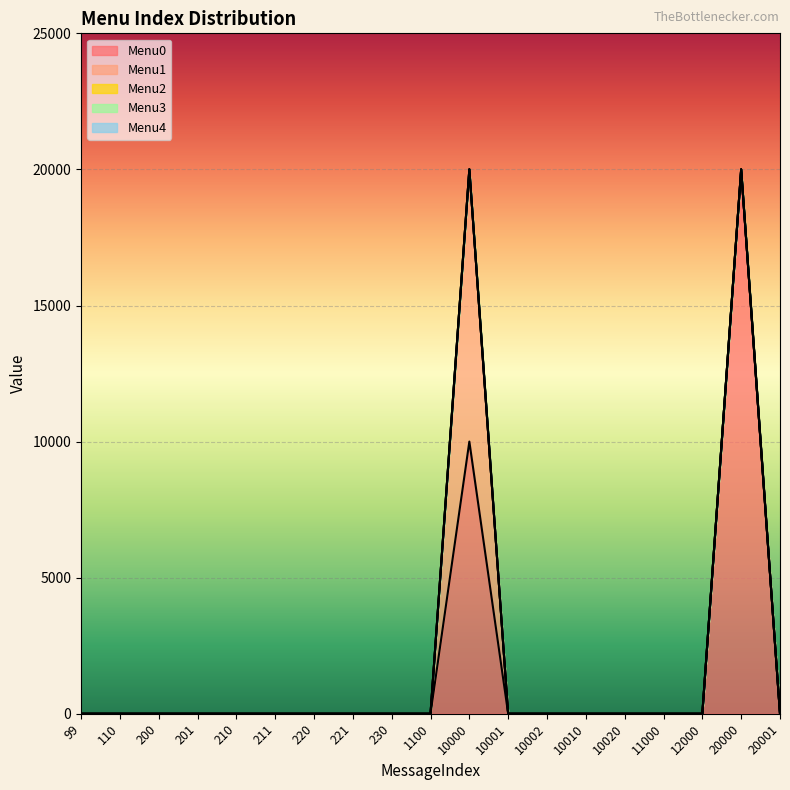

What is the difference between the maximum and minimum values in the Menu0 series?

20001